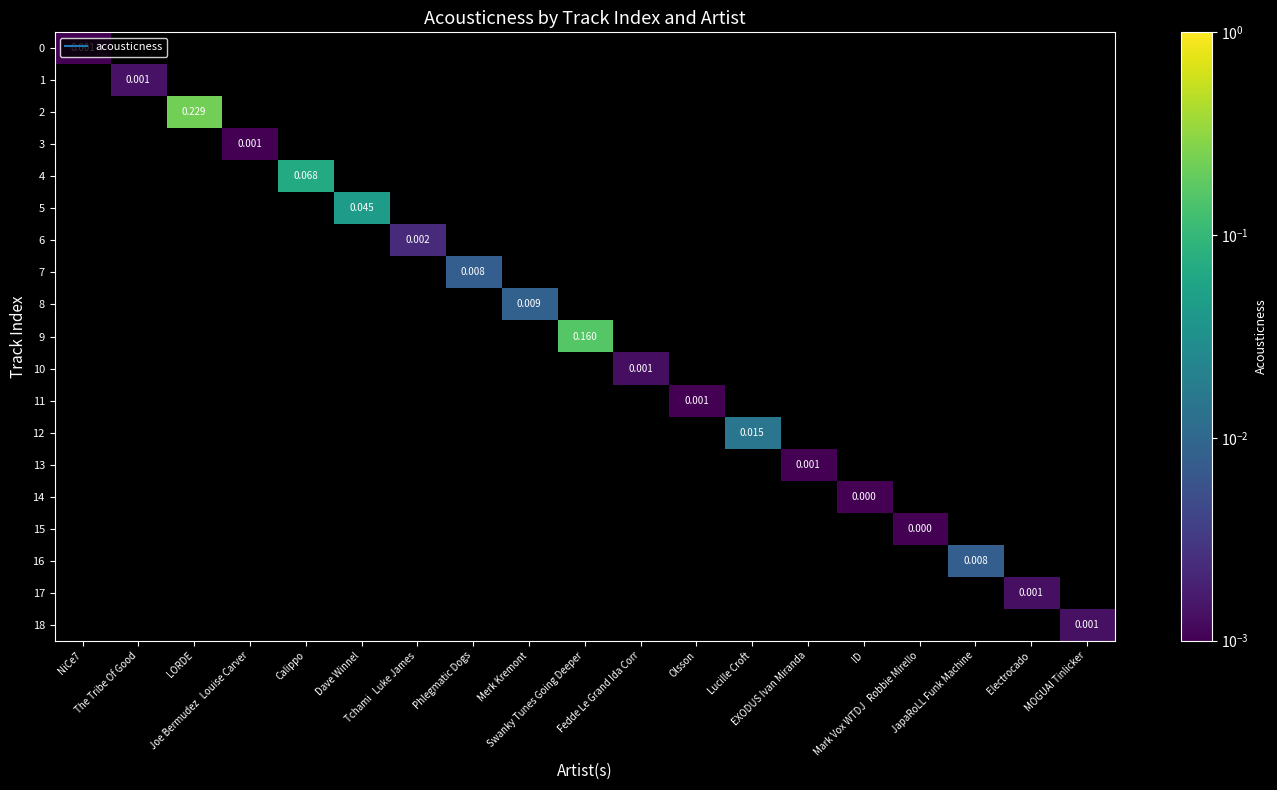

Between Joe Bermudez   Louise Carver and Calippo, which is larger?

Calippo